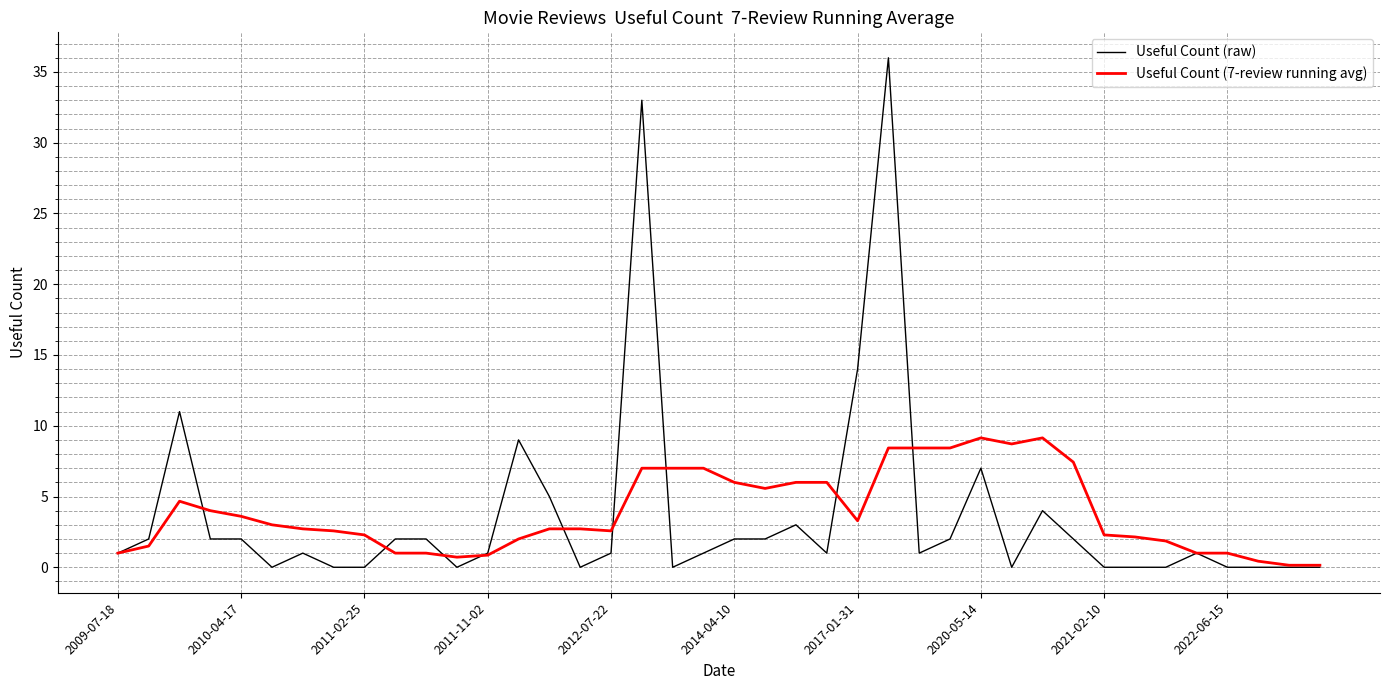

List the series in order of their peak value, lowest first.

Useful Count (7-review running avg), Useful Count (raw)